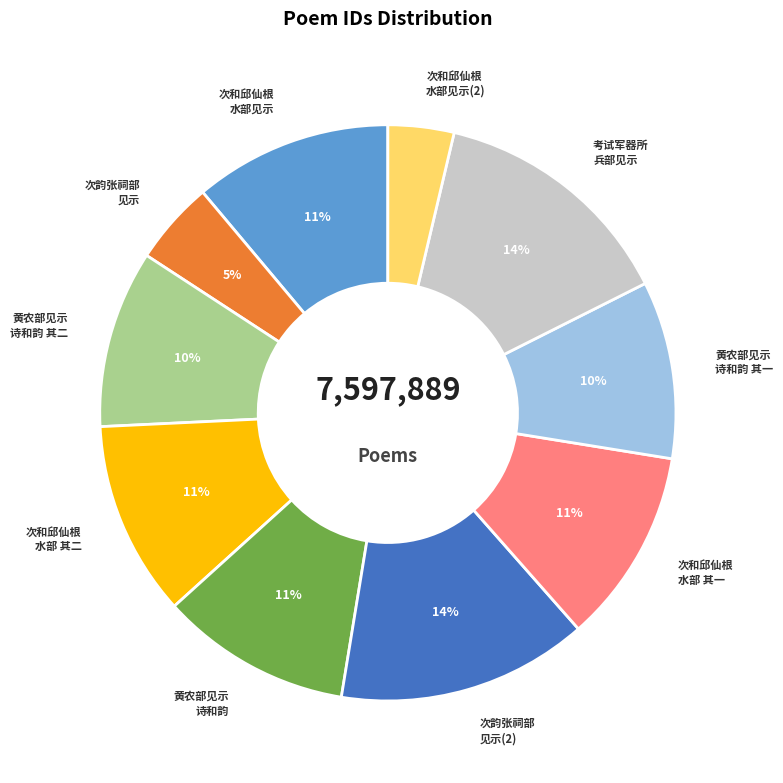

To the nearest percent, what is the average slice percentage?

10%